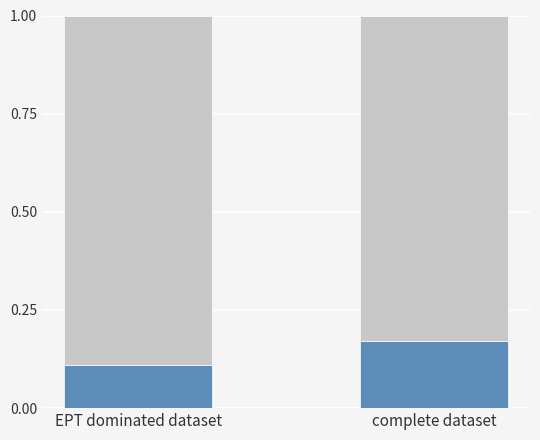

Does the chart contain stacked bars?

Yes